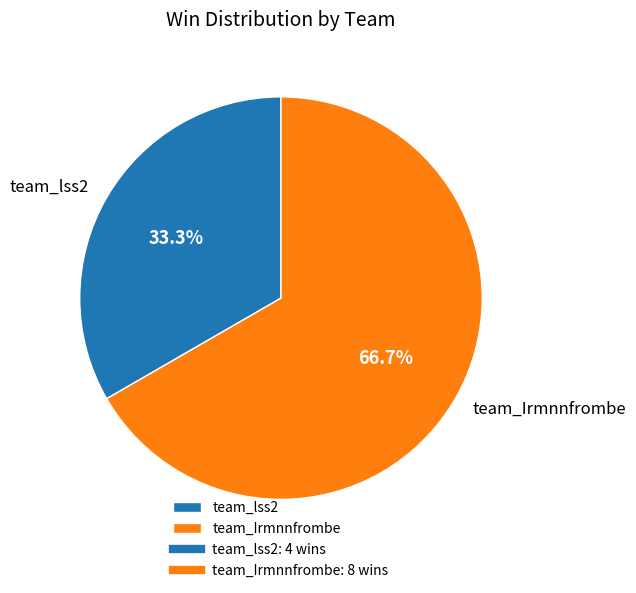

Between team_lss2 and team_Irmnnfrombe, which is larger?

team_Irmnnfrombe